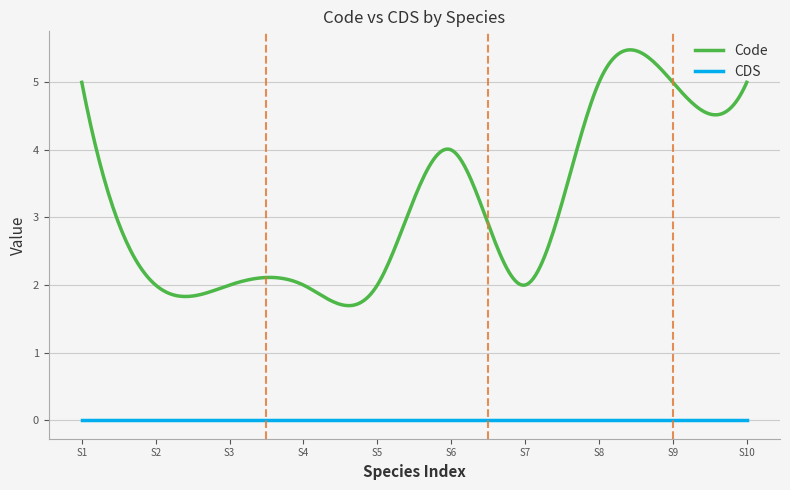

Which series has the largest total across all categories?

Code